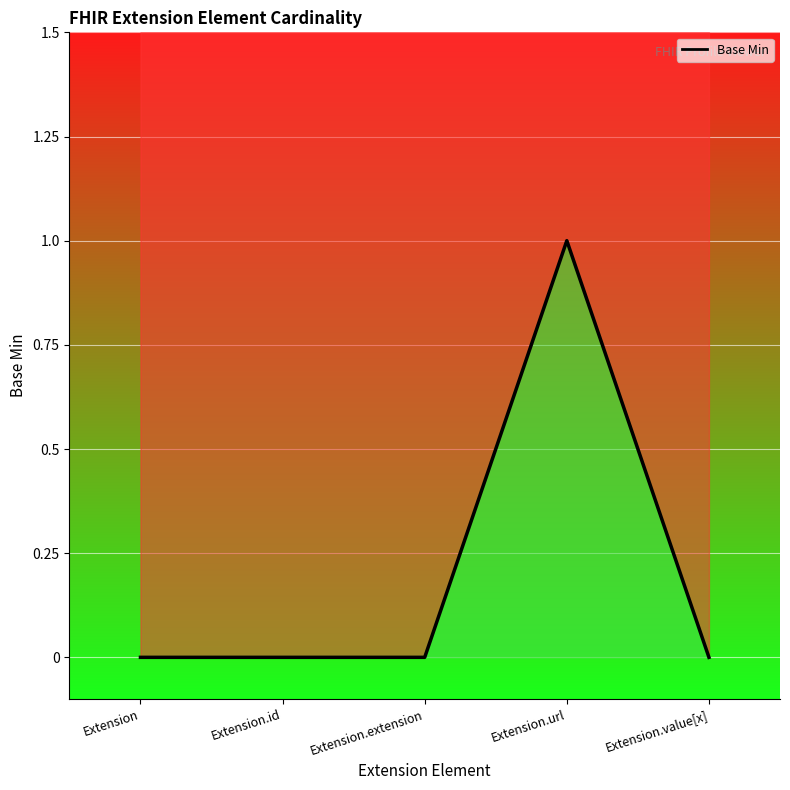

Where is the first local maximum?

Extension.url